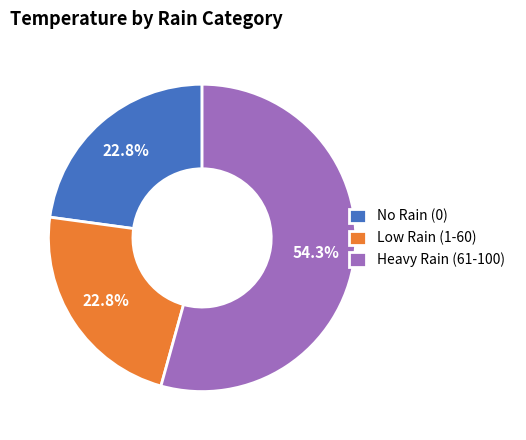

What is the largest slice in the pie chart?

Heavy Rain (61-100)